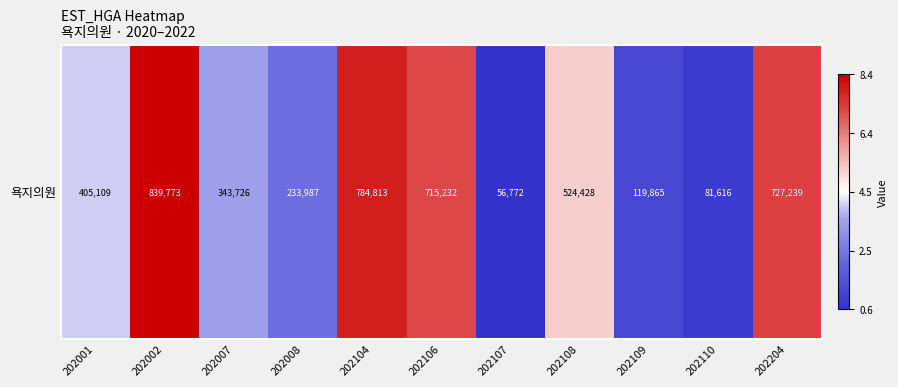

Count the number of data series in this chart.

1